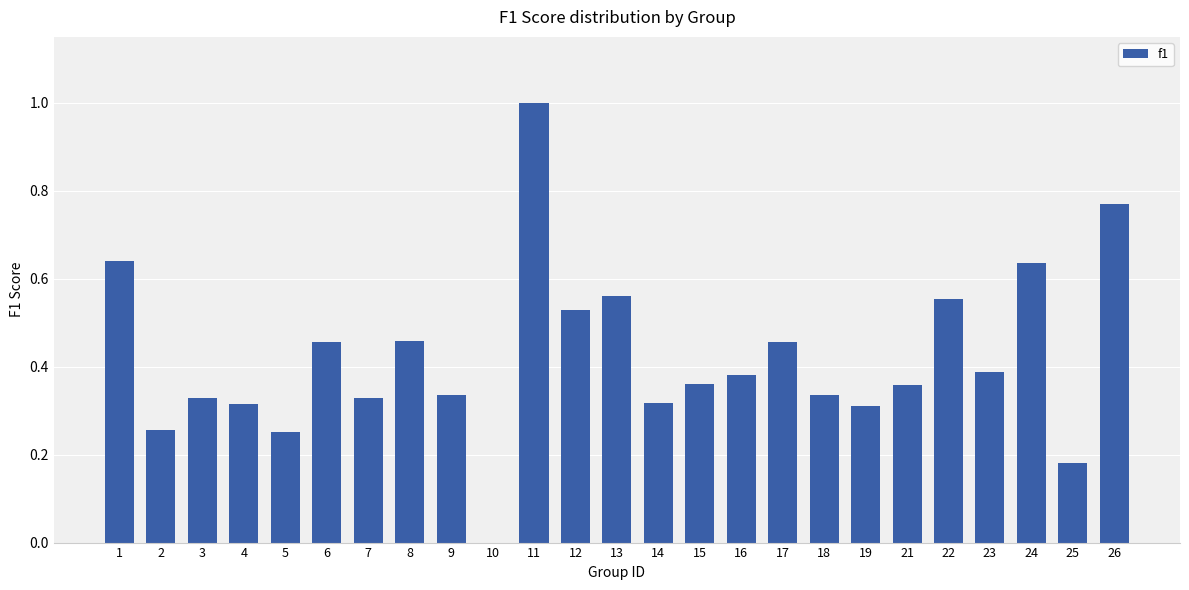

What is the change in value from 14 to 26?

+0.5